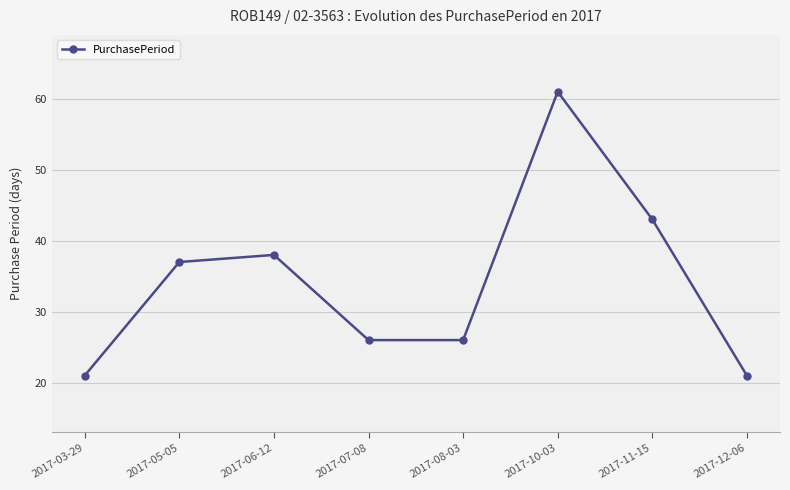

Reading left to right, transcribe all the data shown in this chart.

2017-03-29=21	2017-05-05=37	2017-06-12=38	2017-07-08=26	2017-08-03=26	2017-10-03=61	2017-11-15=43	2017-12-06=21